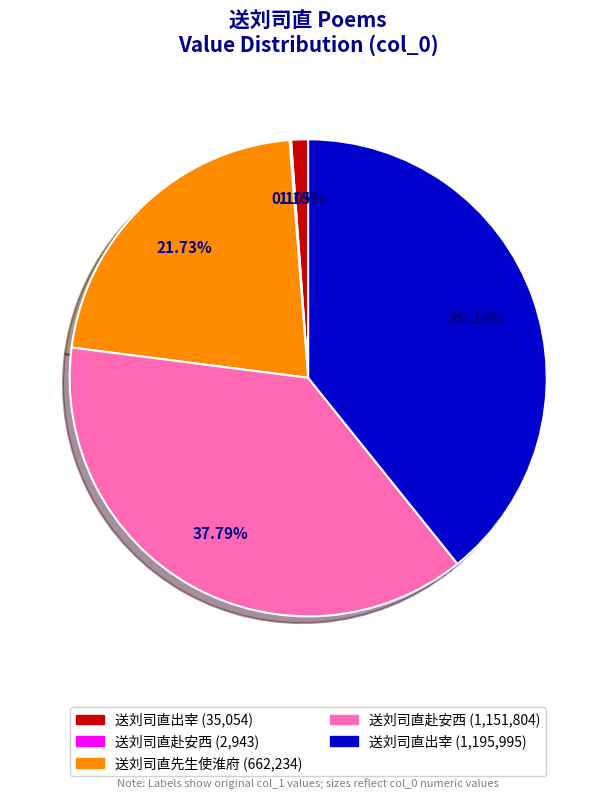

Does any single category account for the majority?

No